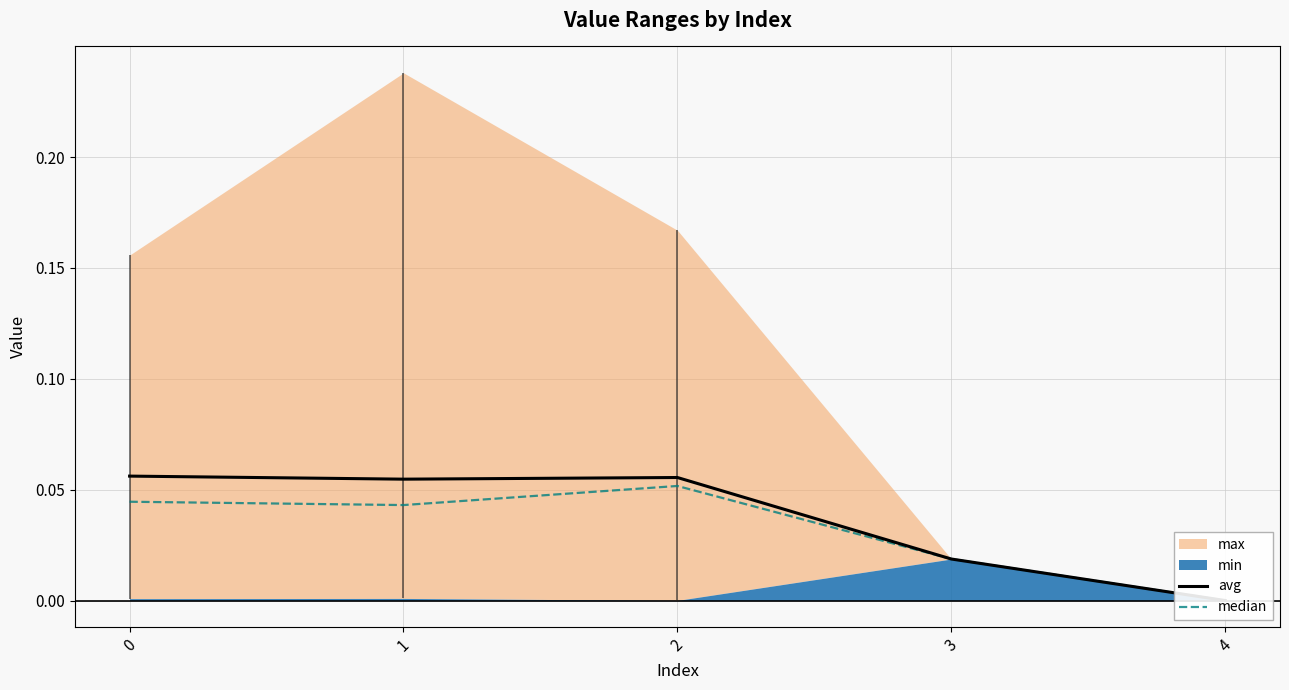

Rank the categories by avg value from lowest to highest.

4, 3, 1, 2, 0